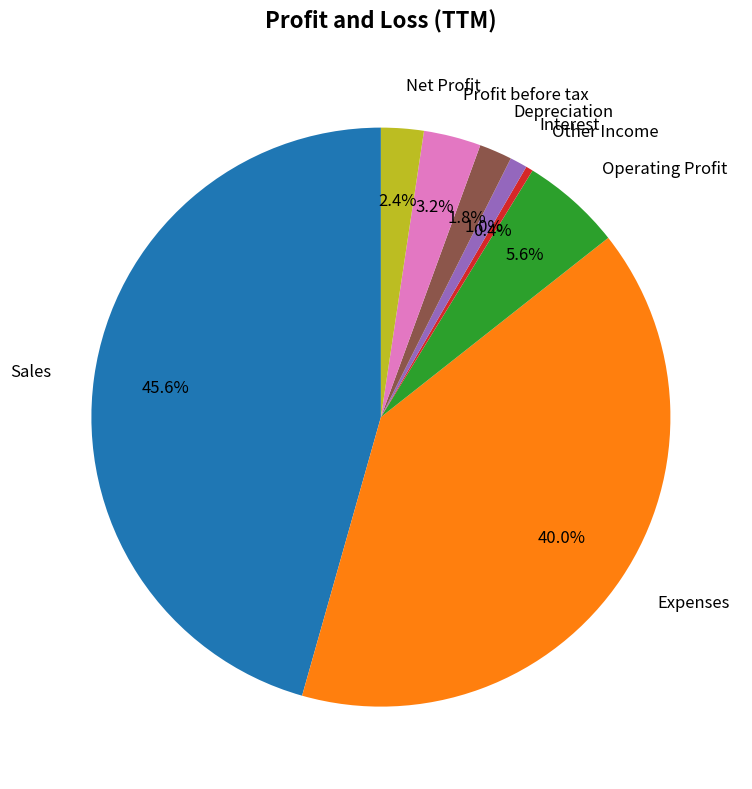

Rank the categories by value from highest to lowest.

Sales, Expenses, Operating Profit, Profit before tax, Net Profit, Depreciation, Interest, Other Income